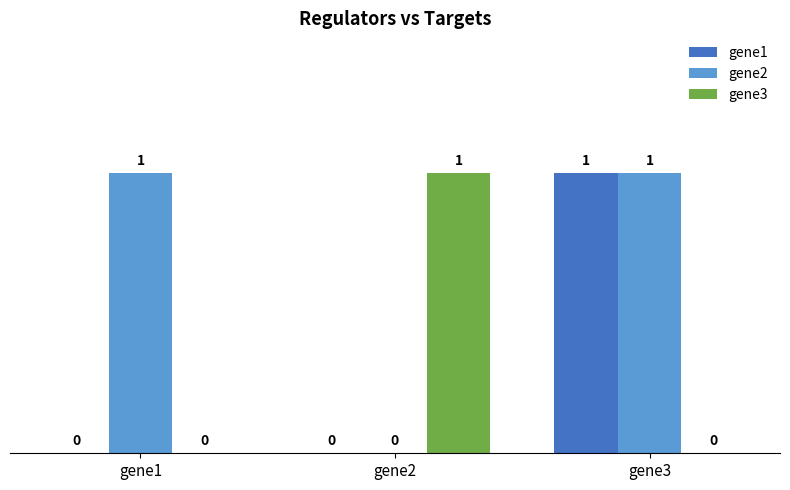

The gene2 series shows 2 at gene1. True or false?

False